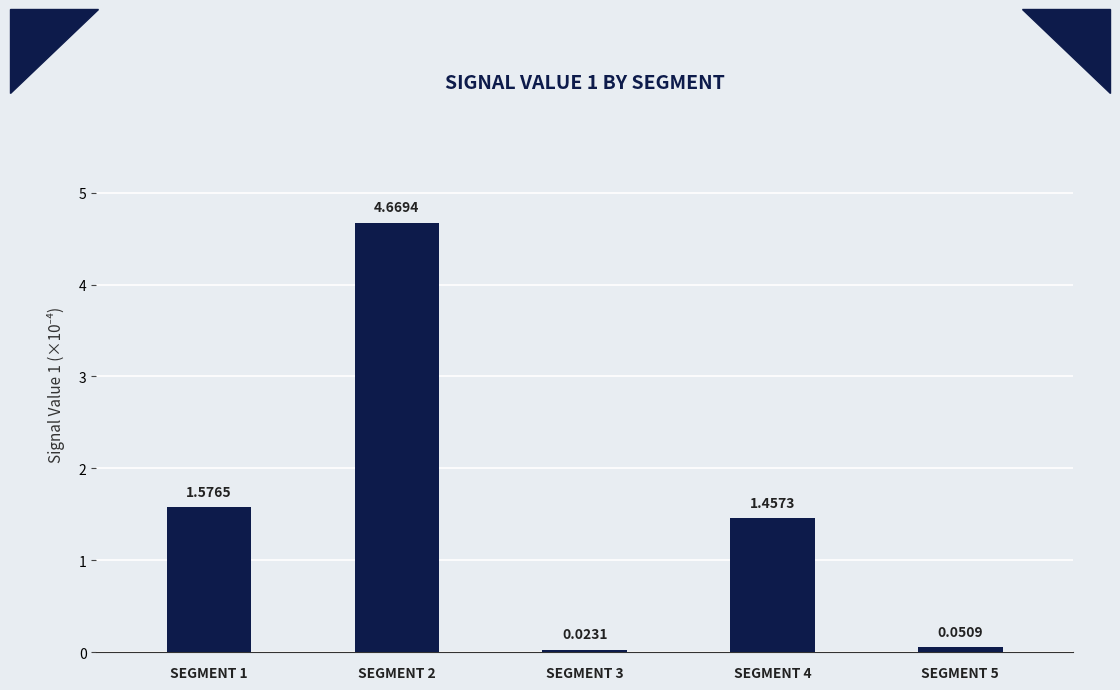

Does the chart contain stacked bars?

No